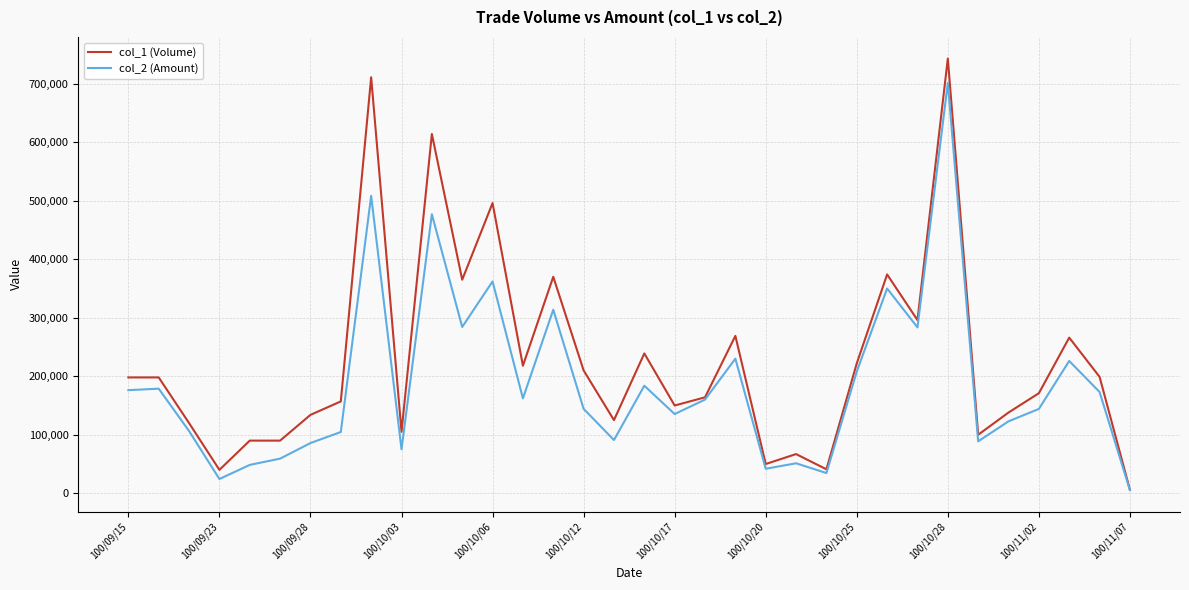

Which series has the largest total across all categories?

col_1 (Volume)